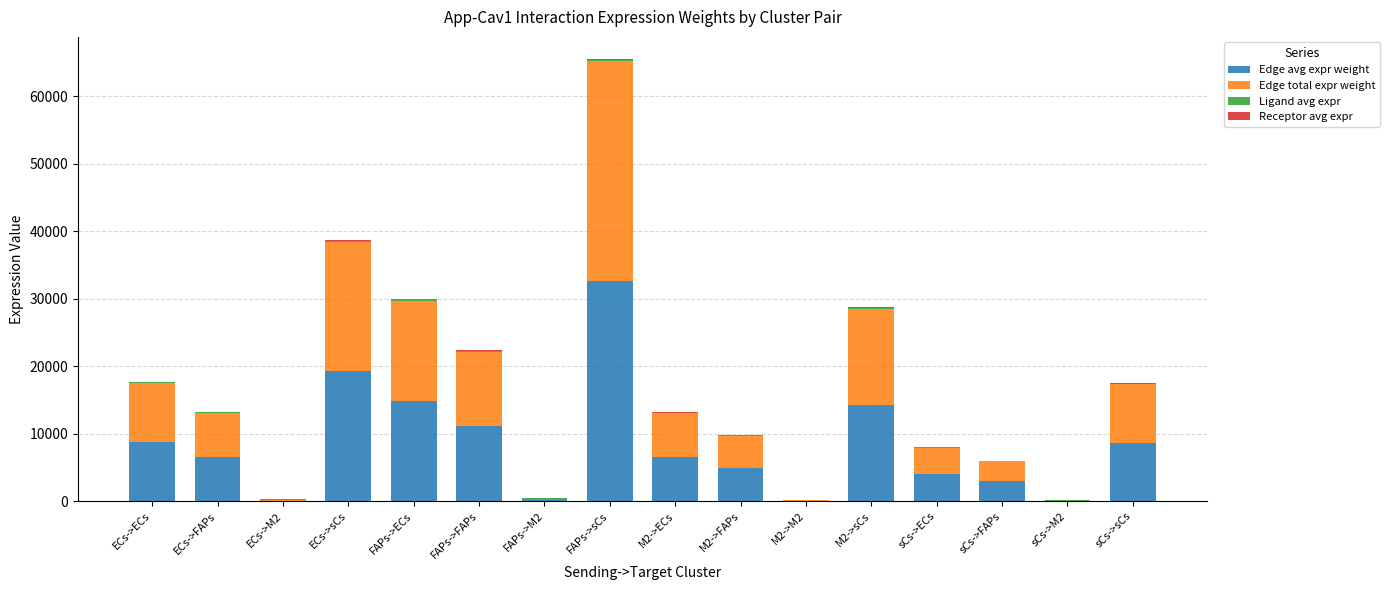

At which category is the sum across all series the highest?

FAPs->sCs